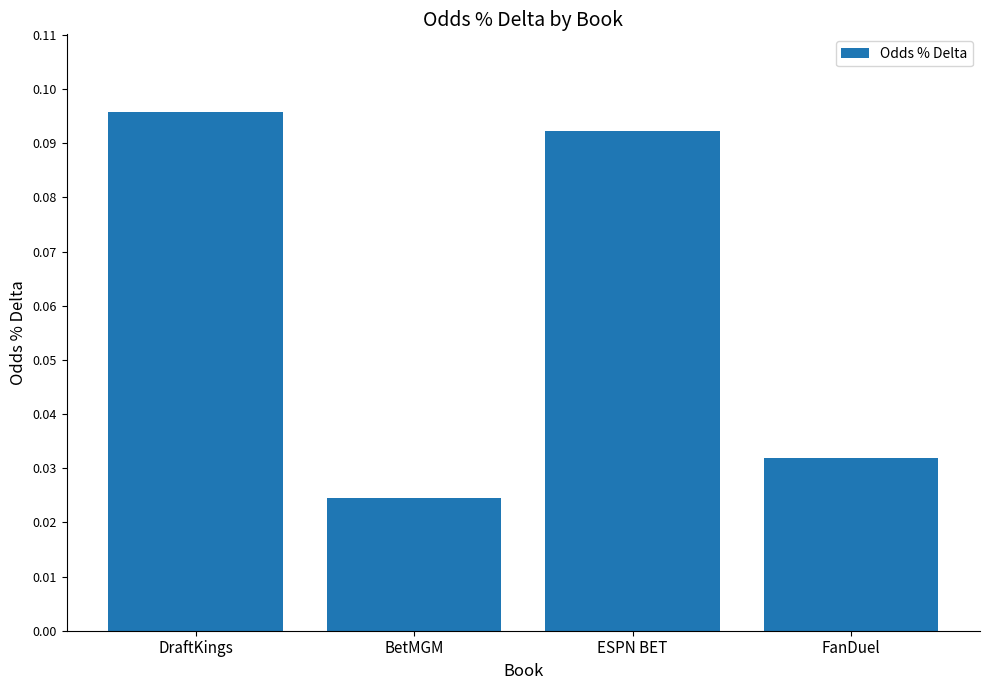

What is the change in value from BetMGM to ESPN BET?

+0.1